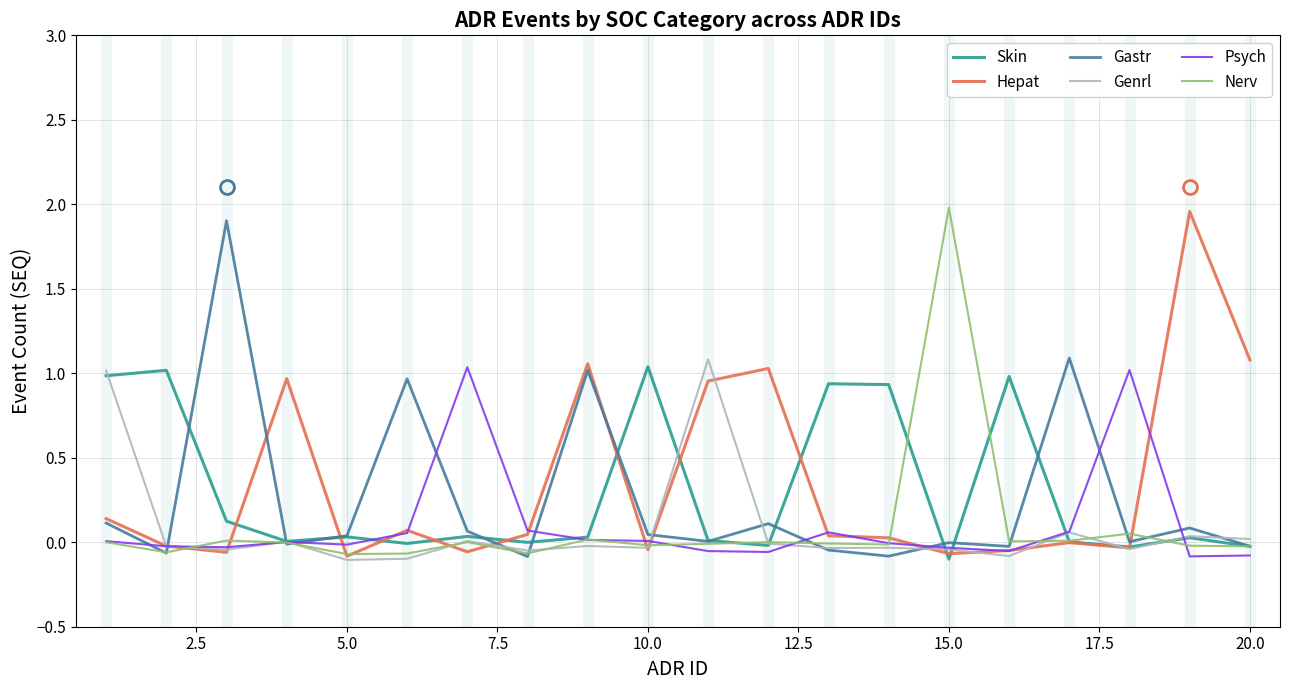

Which series has the largest total across all categories?

Hepat